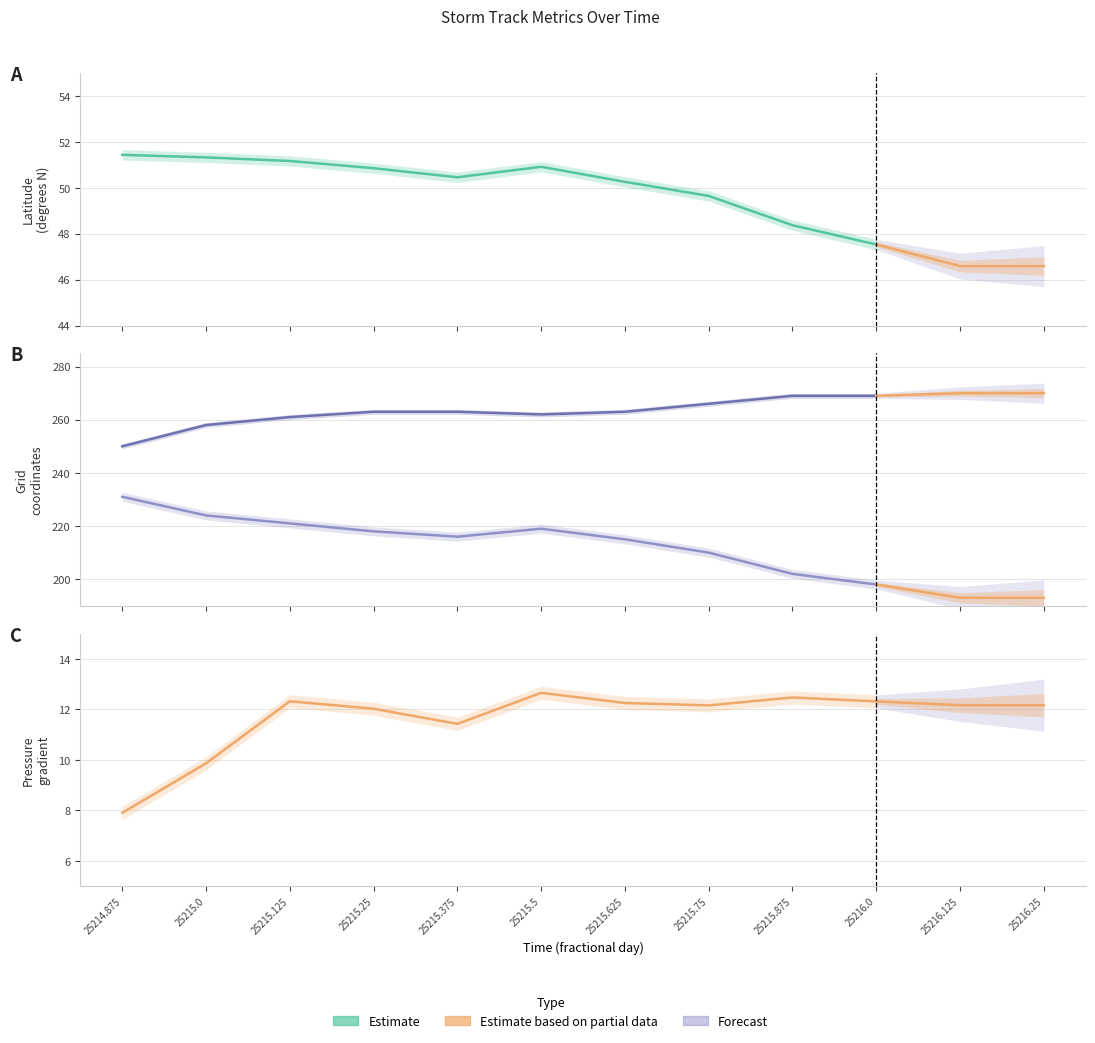

At which category is the sum across all series the highest?

25215.125